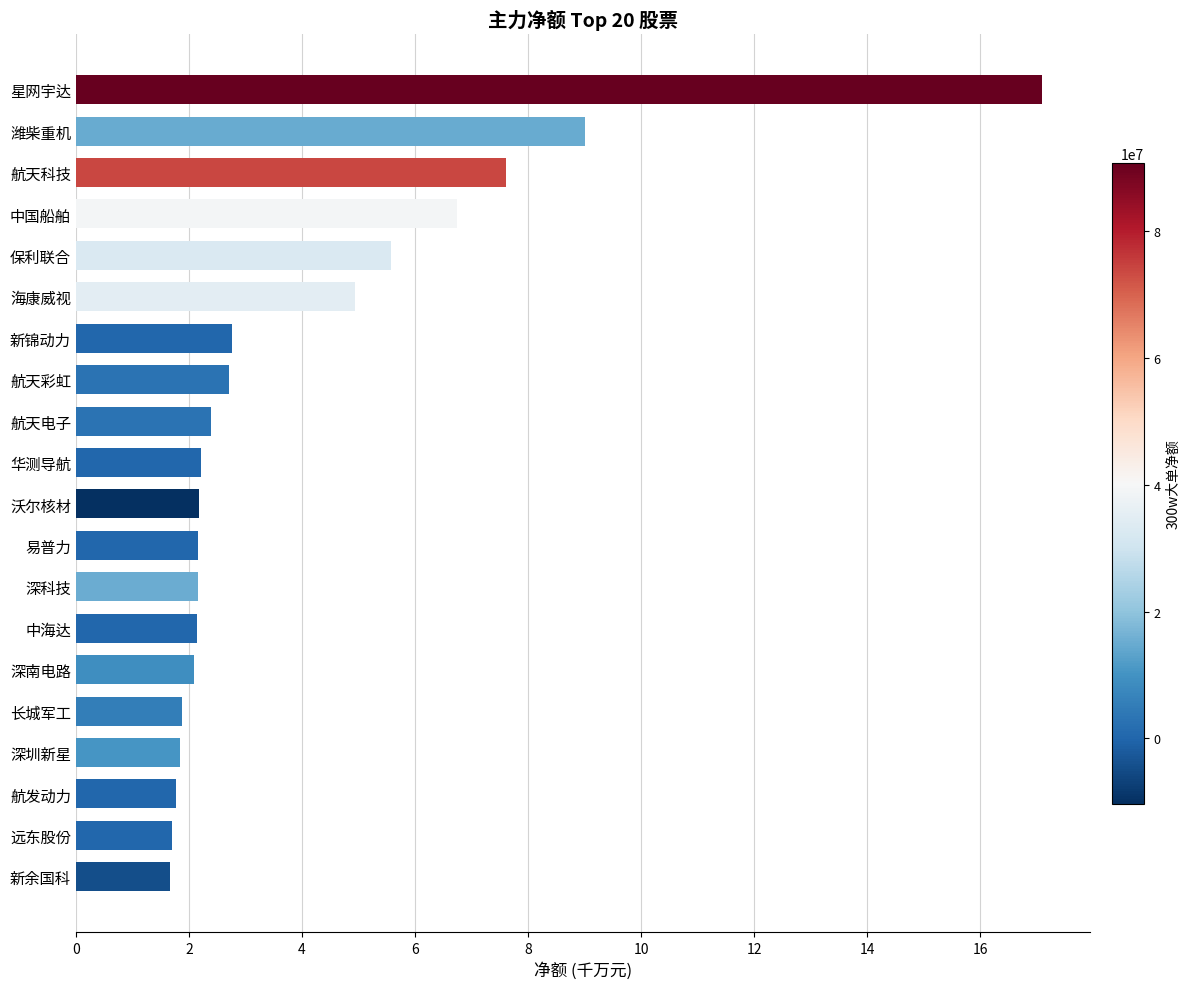

How many series are shown in this chart?

1